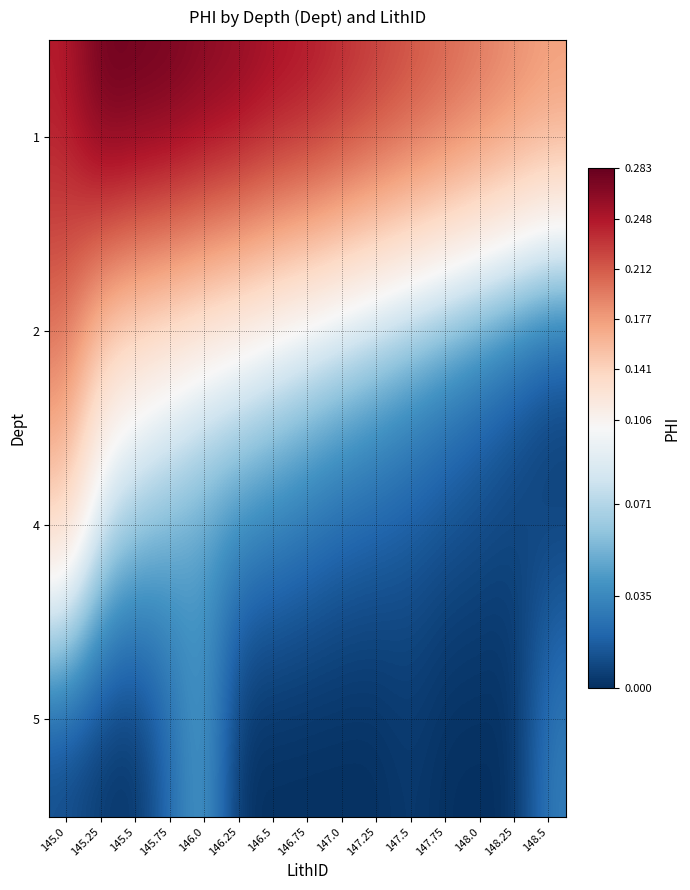

Reading left to right, transcribe all the data shown in this chart.

1: 145.0=0.2	145.25=0.3	145.5=0.3	145.75=0.3	146.0=0.3	146.25=0.3	146.5=0.3	146.75=0.2	147.0=0.2	147.25=0.2	147.5=0.2	147.75=0.2	148.0=0.2	148.25=0.2	148.5=0.2
2: 145.0=0.2	145.25=0.1	145.5=0.1	145.75=0.1	146.0=0.1	146.25=0.1	146.5=0.1	146.75=0.1	147.0=0.1	147.25=0.1	147.5=0.1	147.75=0.0	148.0=0.0	148.25=0.0	148.5=0.0
4: 145.0=0.1	145.25=0.1	145.5=0.1	145.75=0.1	146.0=0.0	146.25=0.0	146.5=0.0	146.75=0.0	147.0=0.0	147.25=0.0	147.5=0.0	147.75=0.0	148.0=0.0	148.25=0.0	148.5=0.0
5: 145.0=0.0	145.25=0.0	145.5=0.0	145.75=0.0	146.0=0.0	146.25=0.0	146.5=0.0	146.75=0.0	147.0=0.0	147.25=0.0	147.5=0.0	147.75=0.0	148.0=0.0	148.25=0.0	148.5=0.0